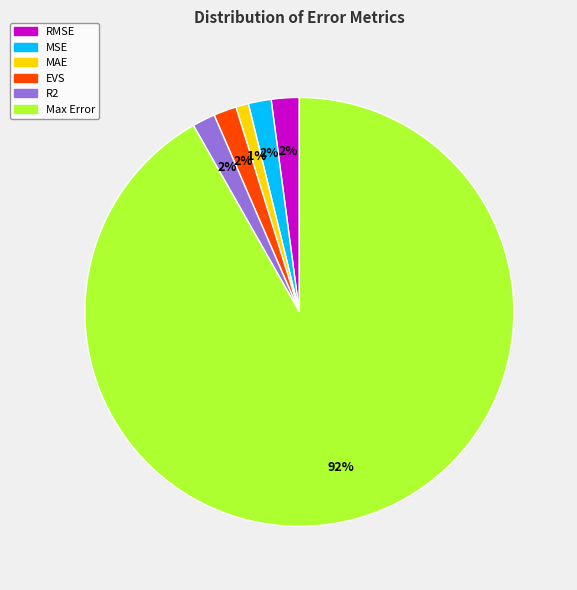

Combined, do Max Error and EVS account for over 50%?

Yes